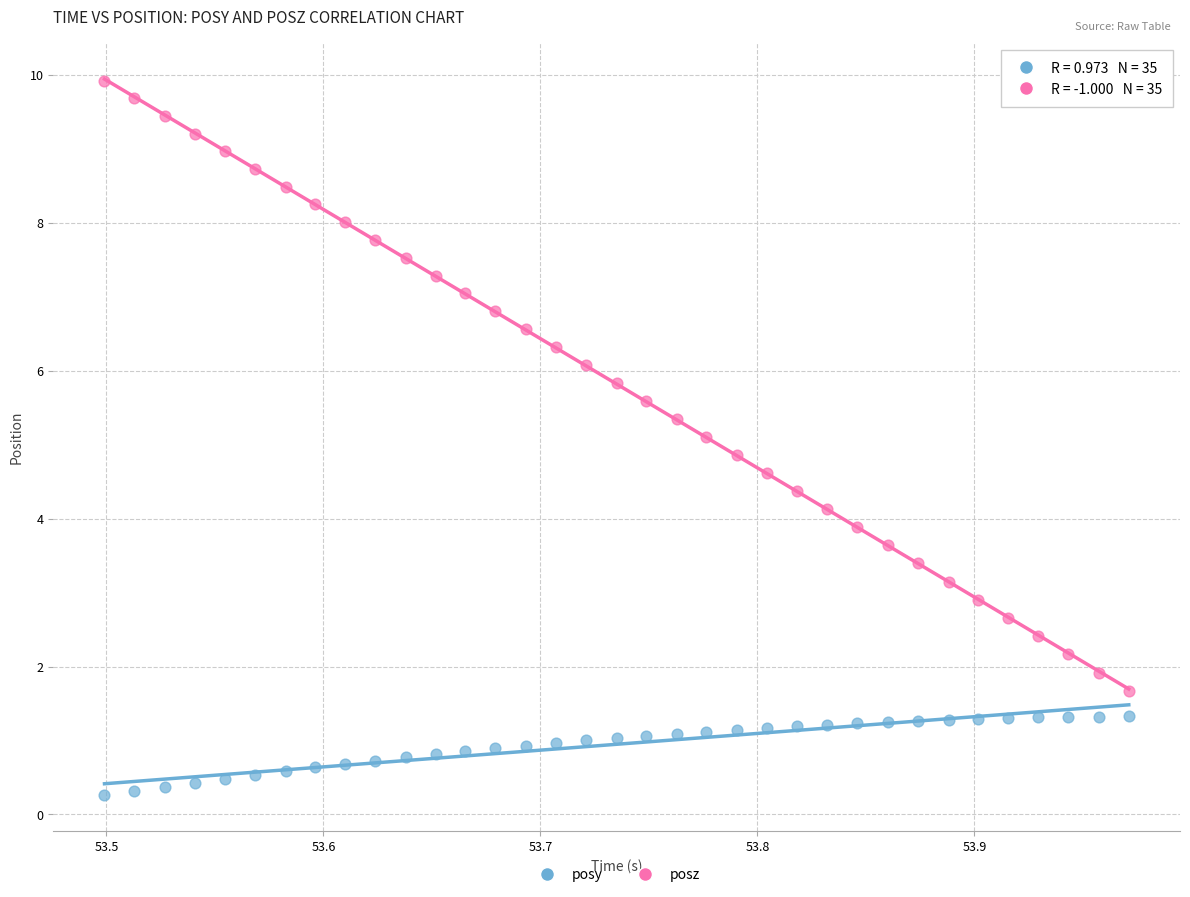

Across all data points, what is the range of X values (max minus min)?

0.5